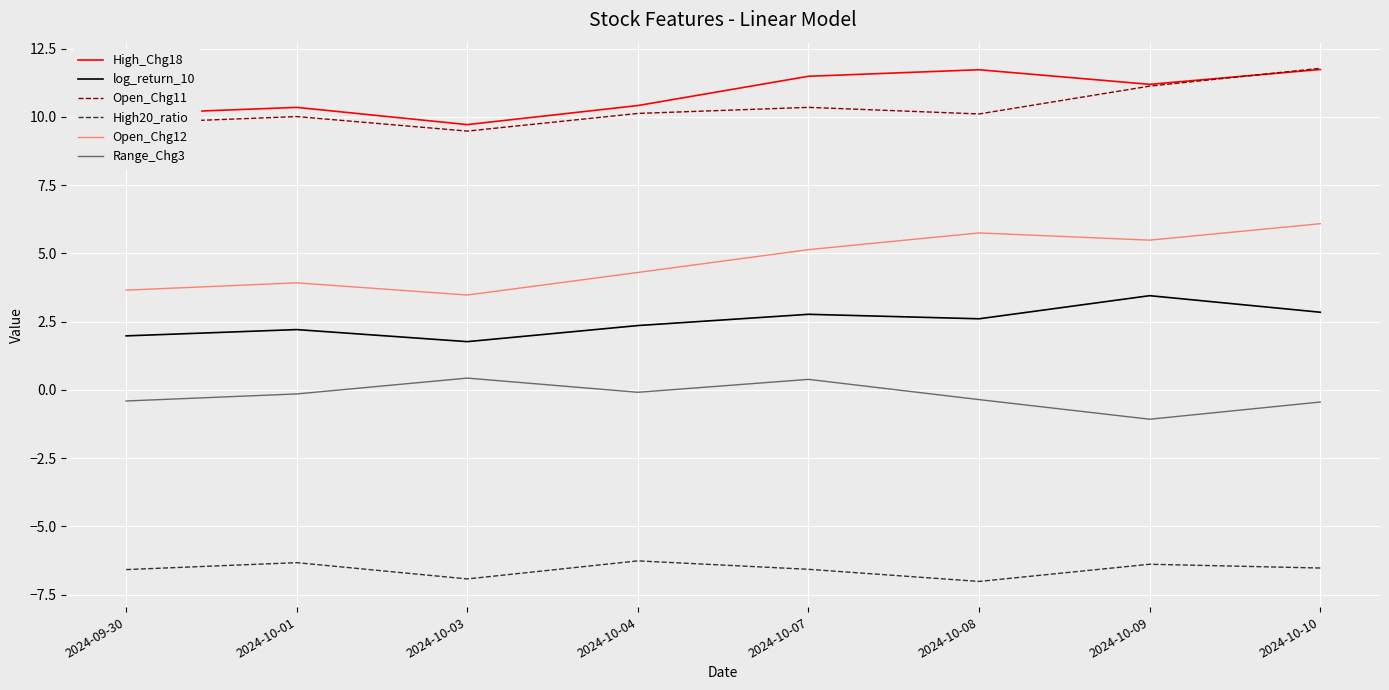

How many values in Range_Chg3 are above zero?

2